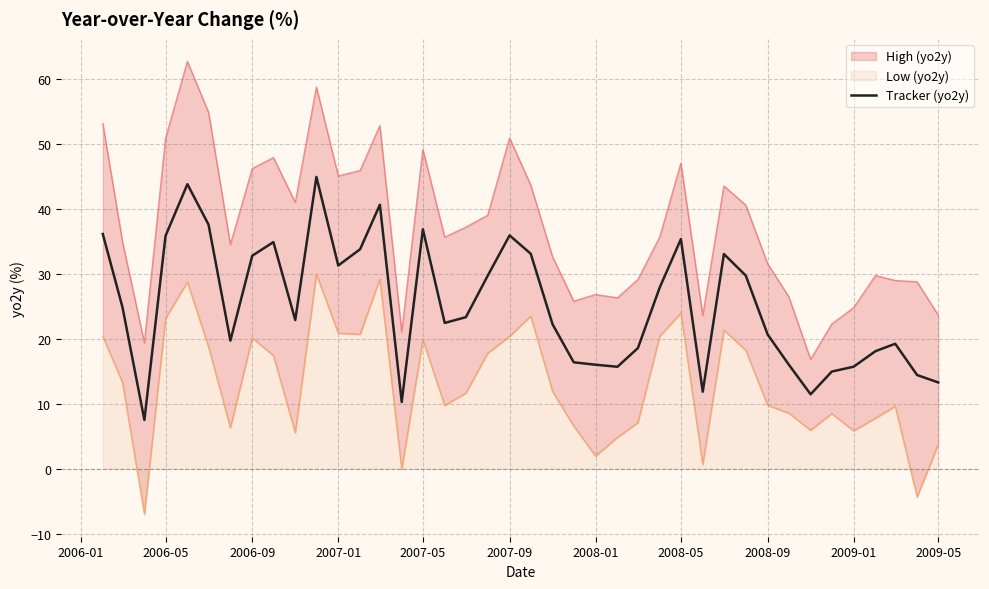

Is it true that Tracker (yo2y) equals 13.3 at 2009-05?

True